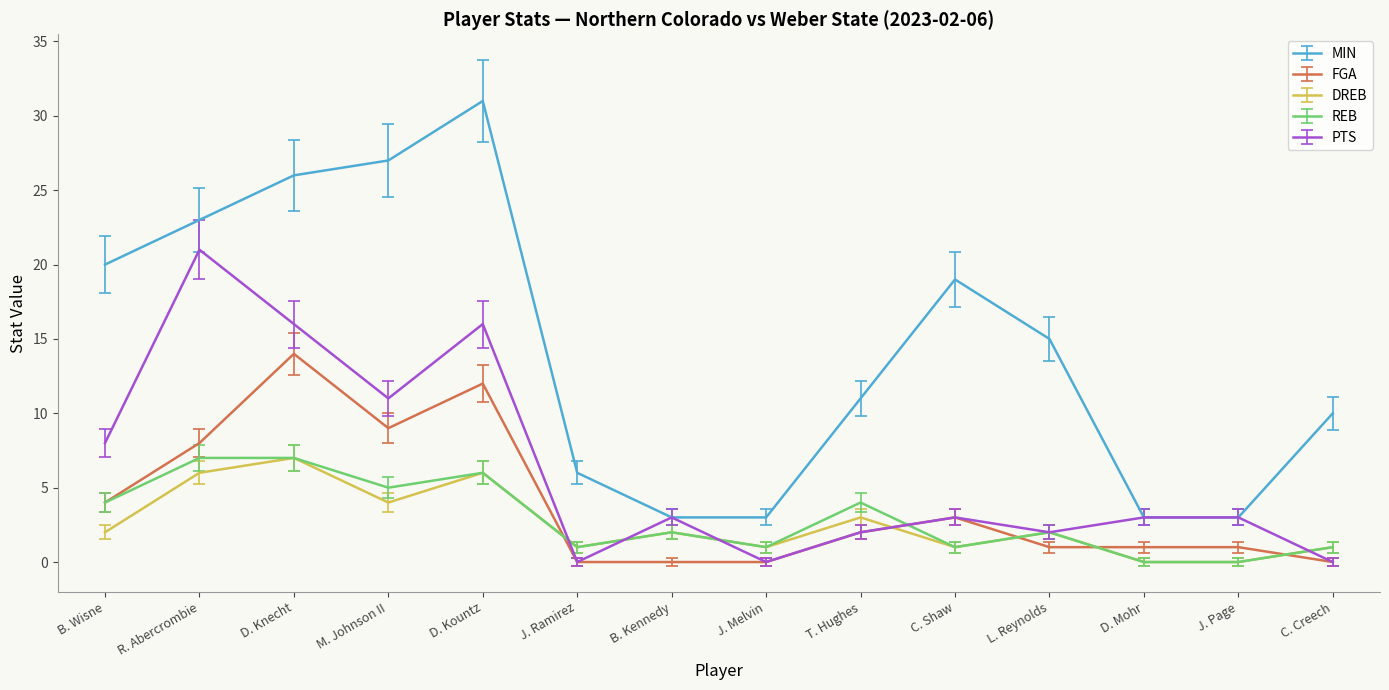

What is the difference between the second highest and second lowest values in the FGA series?

12